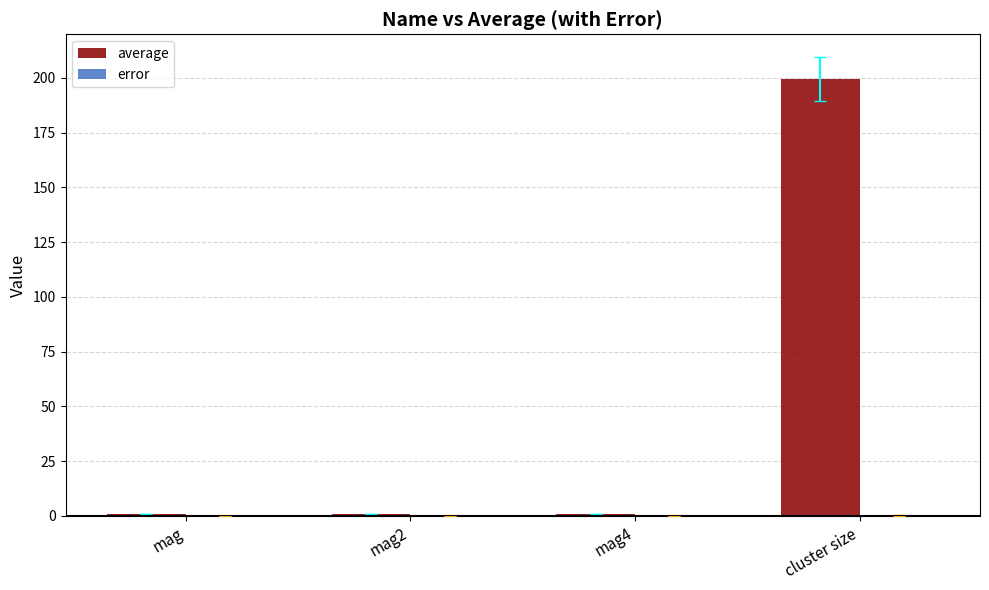

At which category is the sum across all series the highest?

cluster size